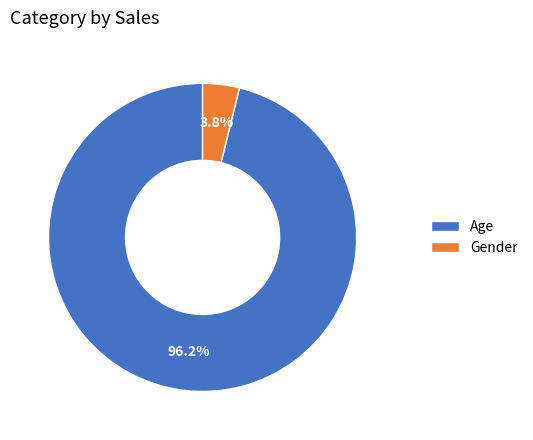

To the nearest percent, what portion does Gender represent?

4%